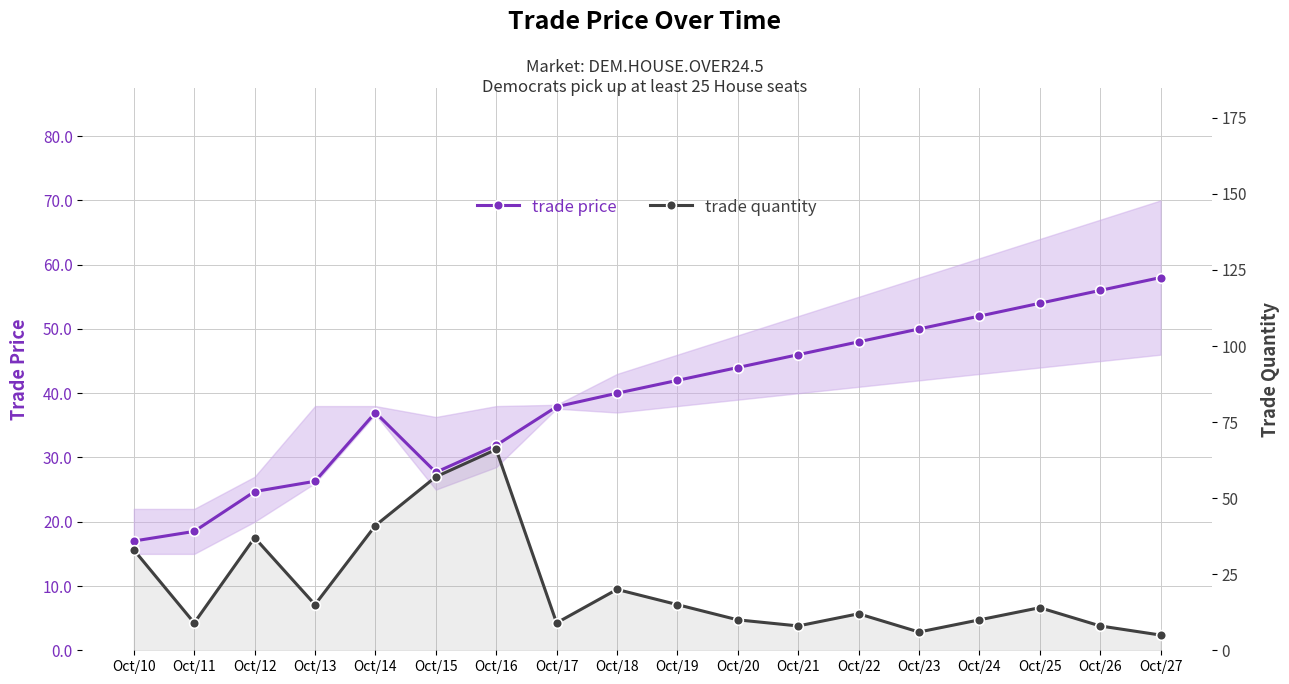

Reading right to left, list all the values displayed in this chart.

trade price: Oct/27=58.0	Oct/26=56.0	Oct/25=54.0	Oct/24=52.0	Oct/23=50.0	Oct/22=48.0	Oct/21=46.0	Oct/20=44.0	Oct/19=42.0	Oct/18=40.0	Oct/17=37.9	Oct/16=31.9	Oct/15=27.7	Oct/14=37.0	Oct/13=26.3	Oct/12=24.7	Oct/11=18.5	Oct/10=17.0
trade quantity: Oct/27=5.0	Oct/26=8.0	Oct/25=14.0	Oct/24=10.0	Oct/23=6.0	Oct/22=12.0	Oct/21=8.0	Oct/20=10.0	Oct/19=15.0	Oct/18=20.0	Oct/17=9.0	Oct/16=66.0	Oct/15=57.0	Oct/14=41.0	Oct/13=15.0	Oct/12=37.0	Oct/11=9.0	Oct/10=33.0